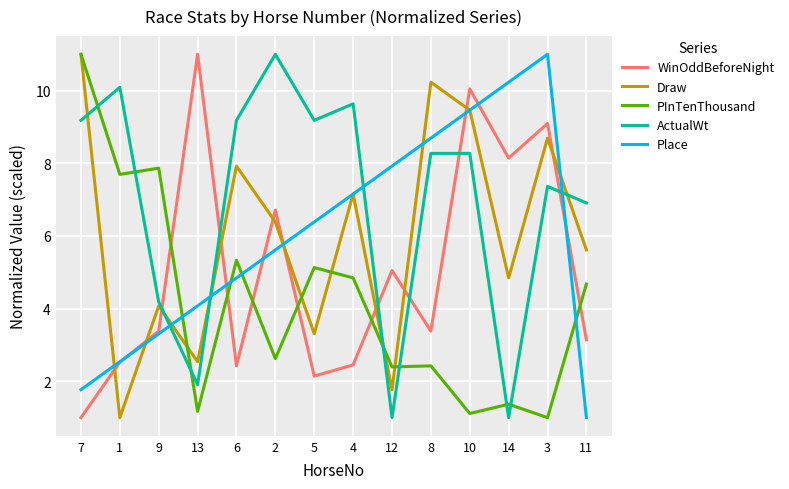

At how many categories does at least one series exceed 9?

11